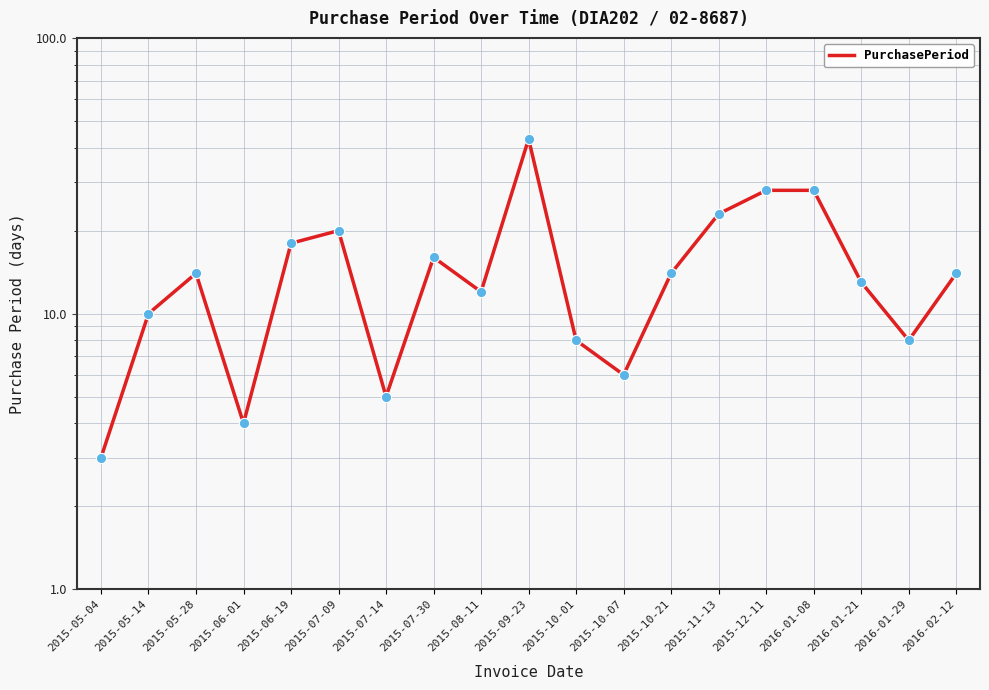

What is the change in value from 2015-05-04 to 2015-07-09?

+17